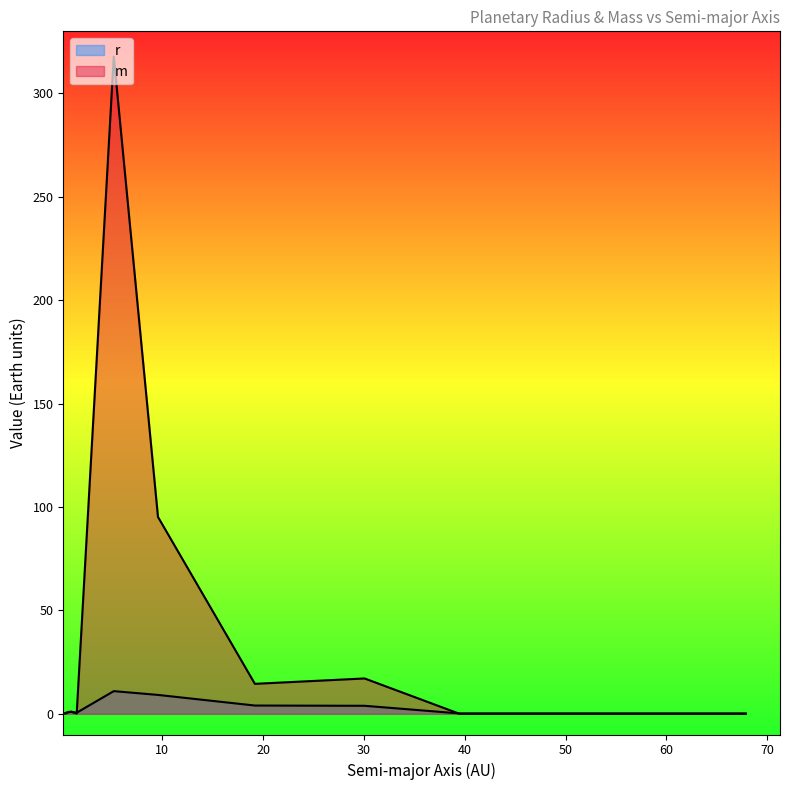

After their last crossing, which series has the higher values: r or m?

r